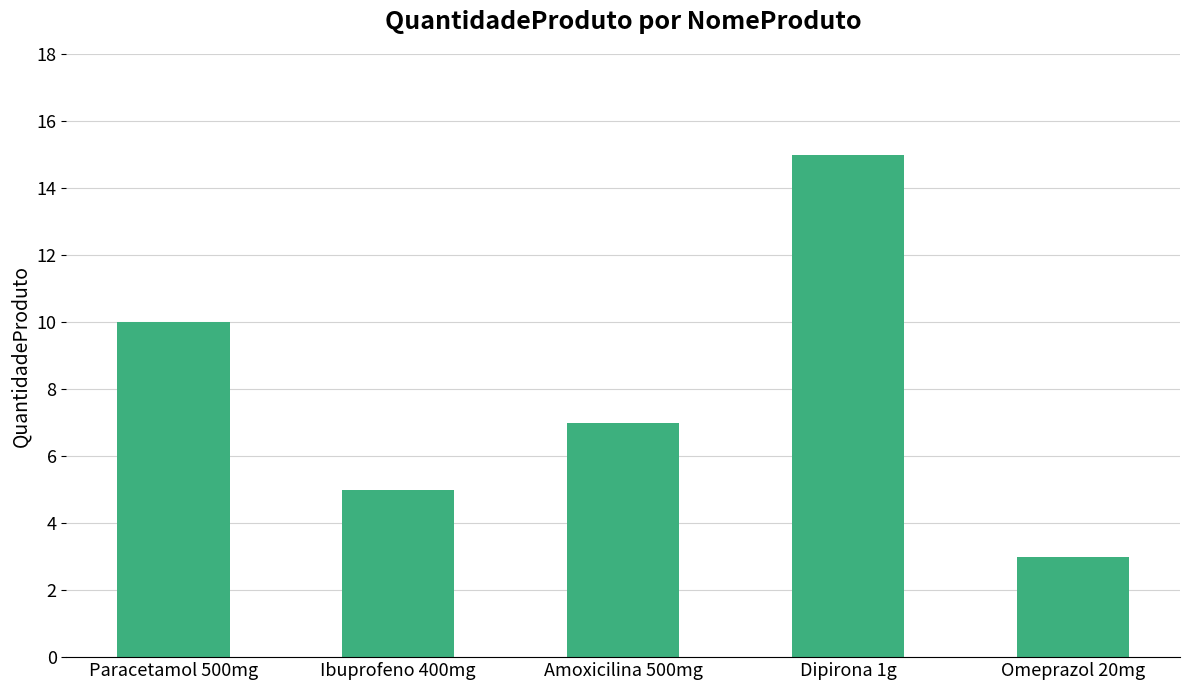

What is the change in value from Paracetamol 500mg to Dipirona 1g?

+5